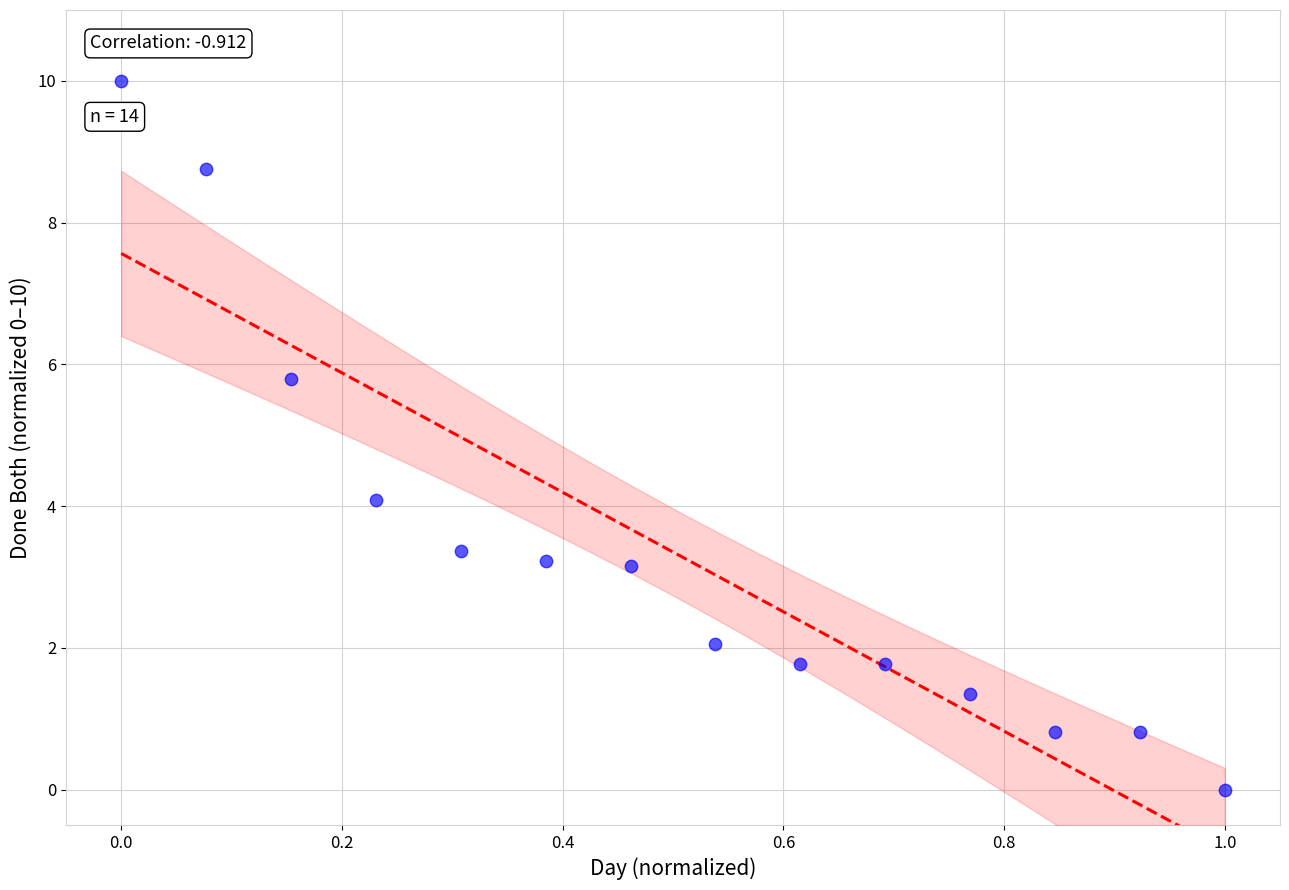

What Y value in the scatter plot is closest to 5?

5.8